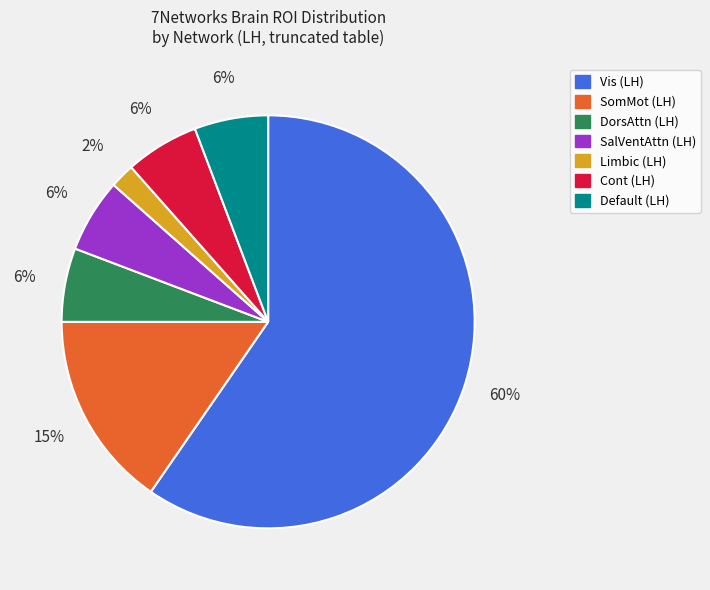

To the nearest percent, what is the average slice percentage?

14%